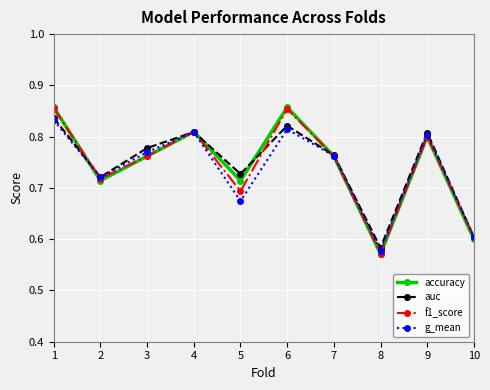

What is the sum of all f1_score values?

7.4